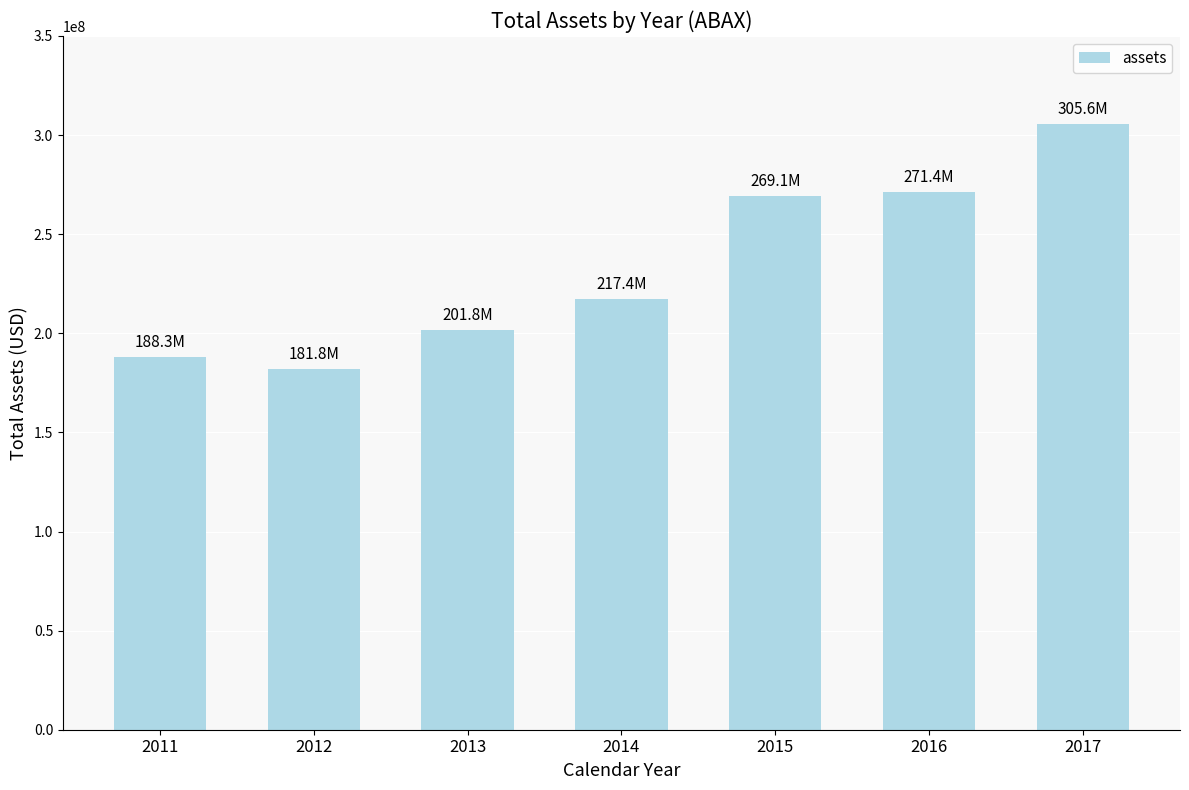

What is the approximate value at 2012, to the nearest 50?

181836000